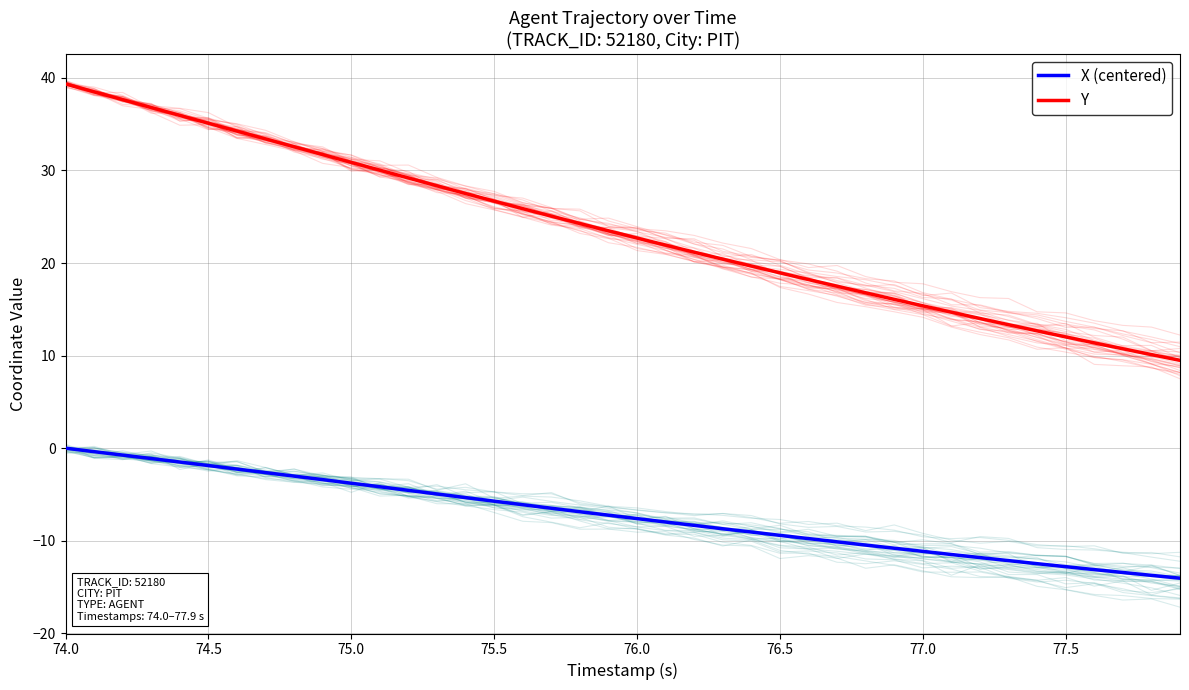

True or false: Y has more than 1 points higher than both neighbors.

False